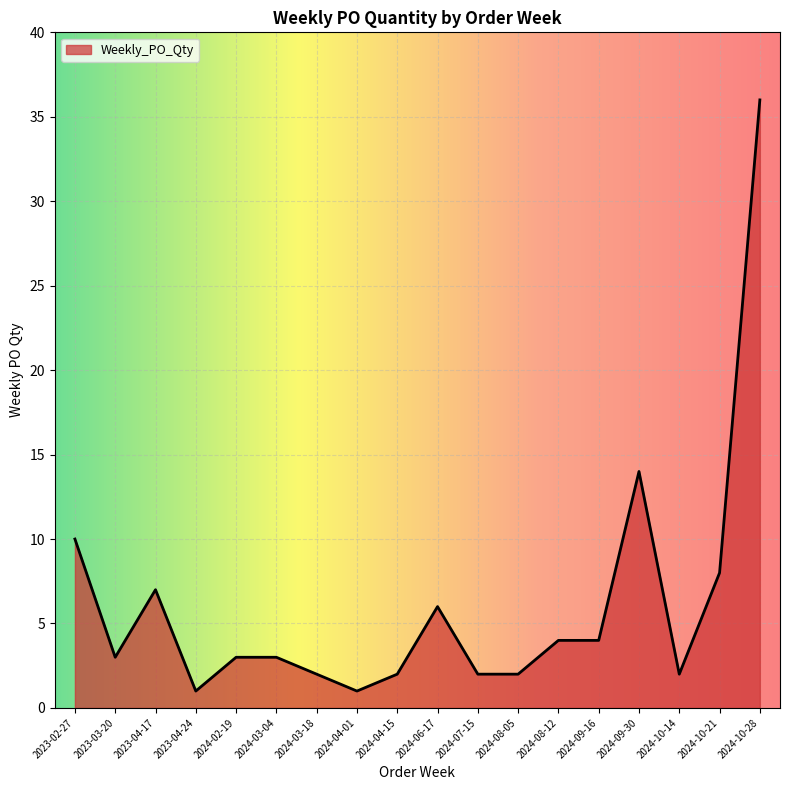

Reading left to right, list all the values displayed in this chart.

10	3	7	1	3	3	2	1	2	6	2	2	4	4	14	2	8	36